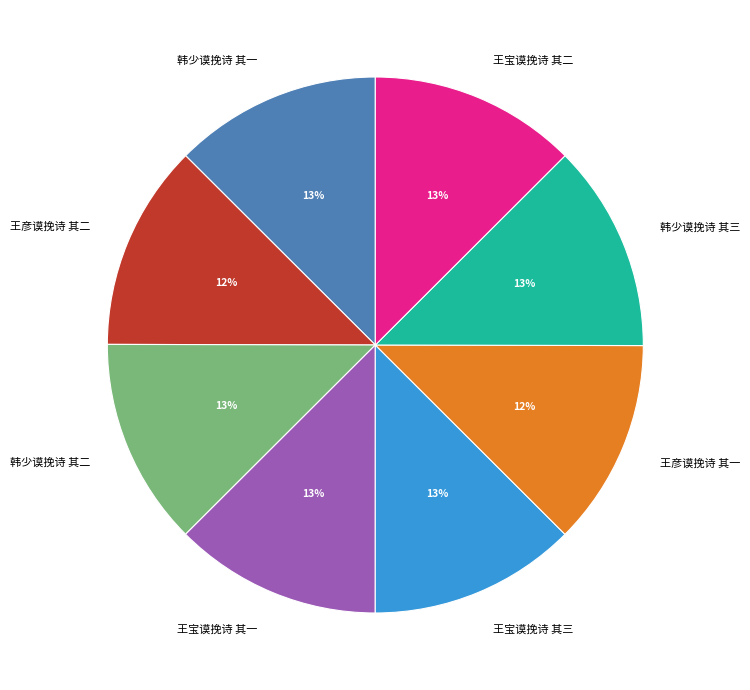

Does any single category account for the majority?

No